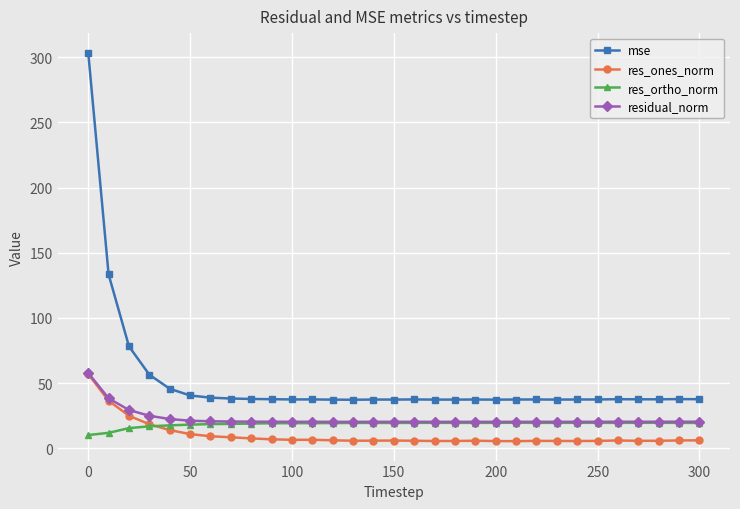

Does the chart have visible grid lines?

Yes